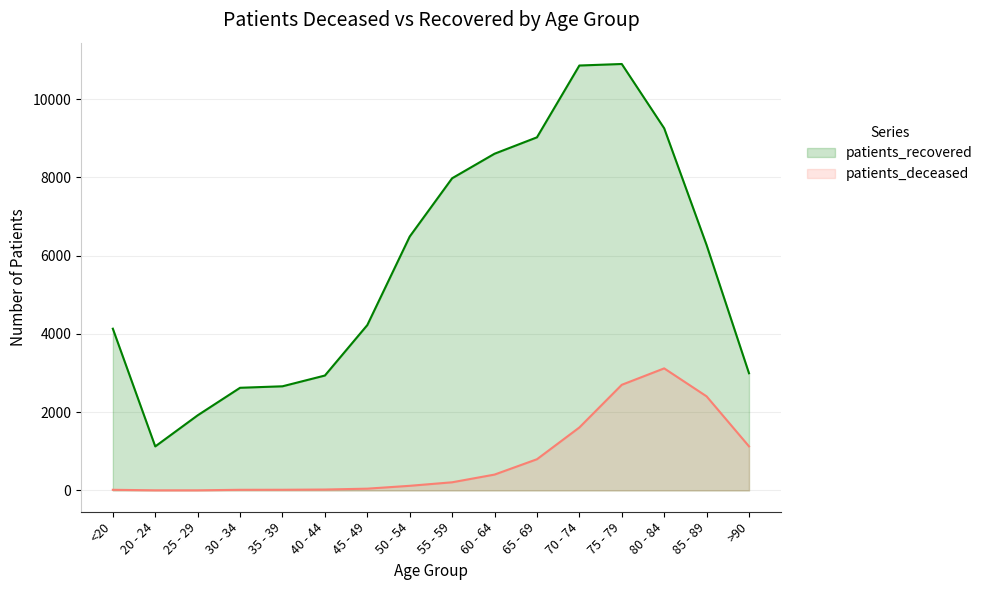

At which label does patients_deceased first exceed 208?

60 - 64